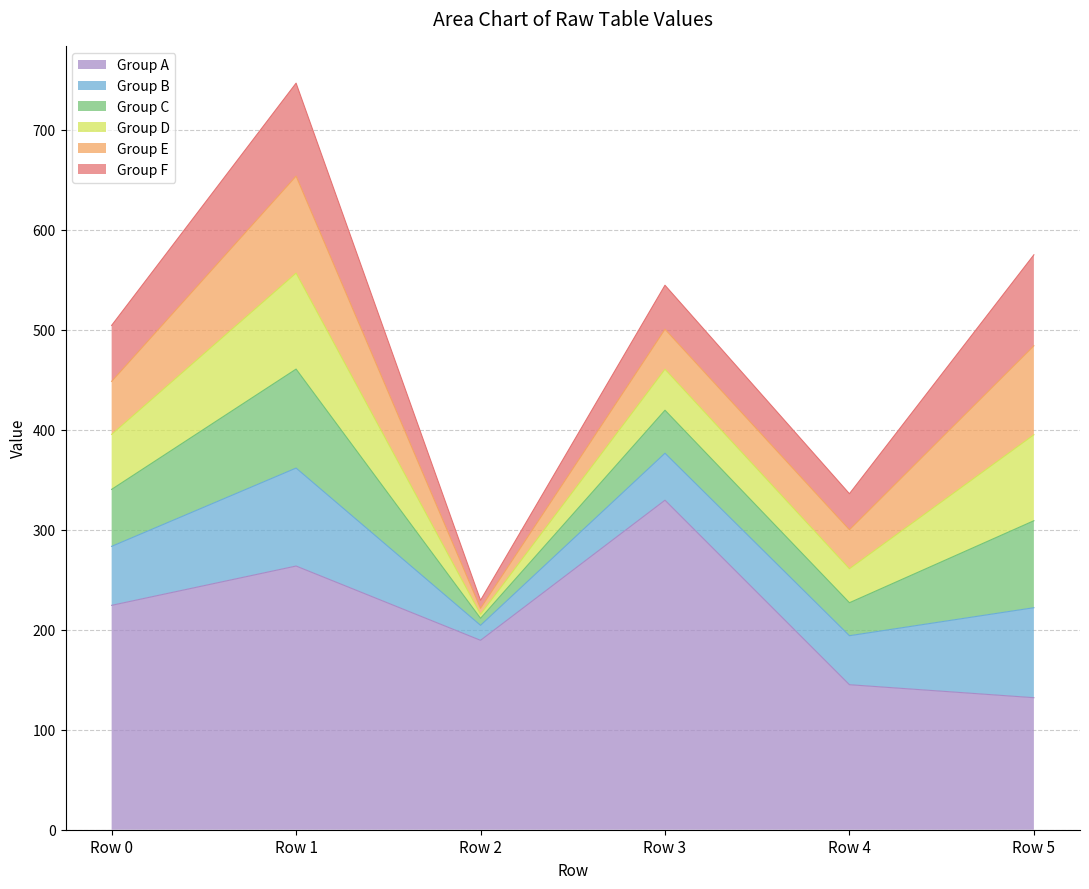

True or false: Group E has a value of 2.8 at Row 2.

False